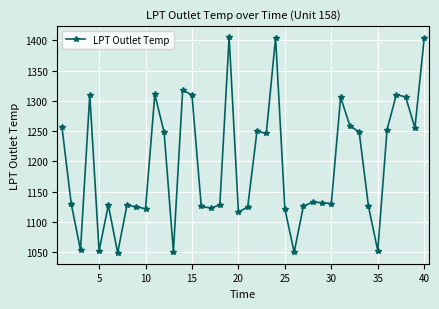

What is the average value?

1193.0